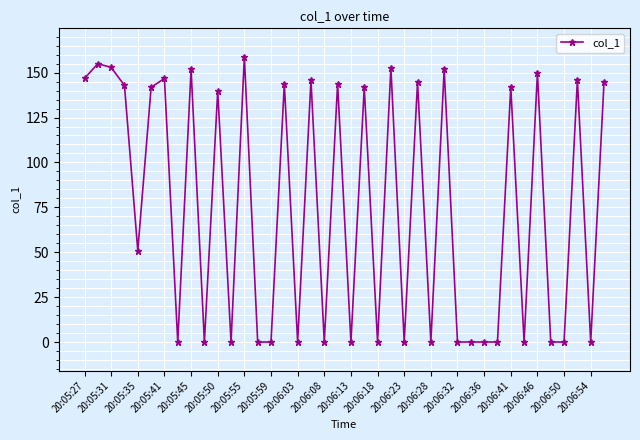

How many distinct data groups are displayed?

1